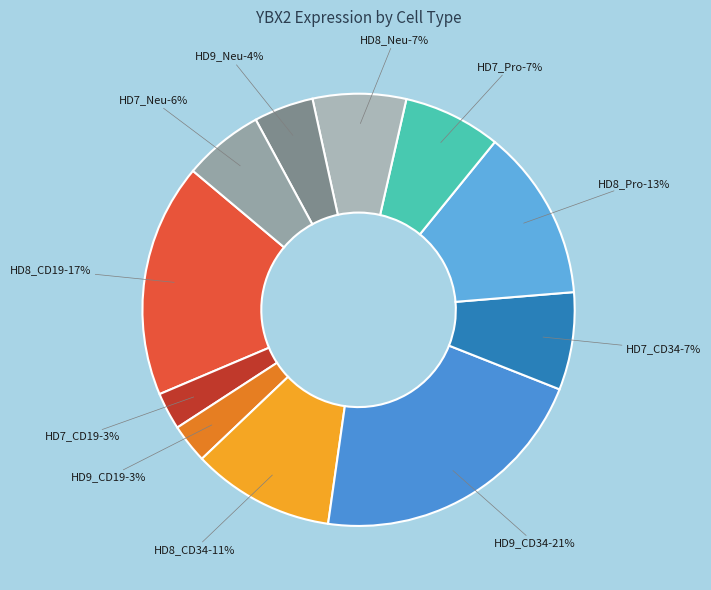

To the nearest percent, what portion does HD7_Pro represent?

7%